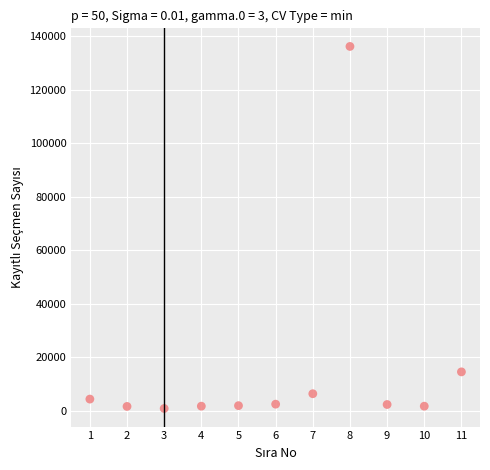

What Y value in the scatter plot is closest to 68546?

14628